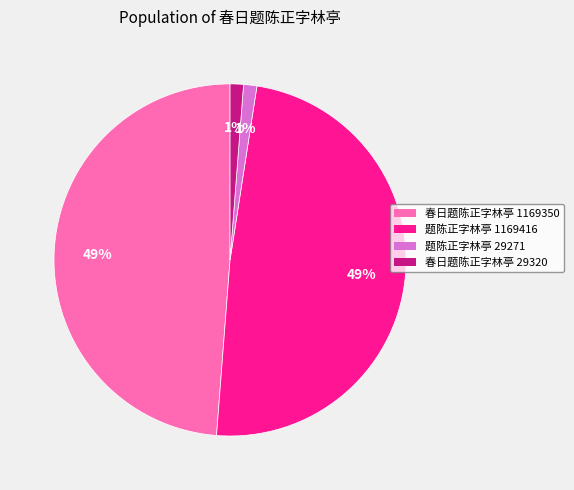

Is there any slice that represents more than half of the pie?

No